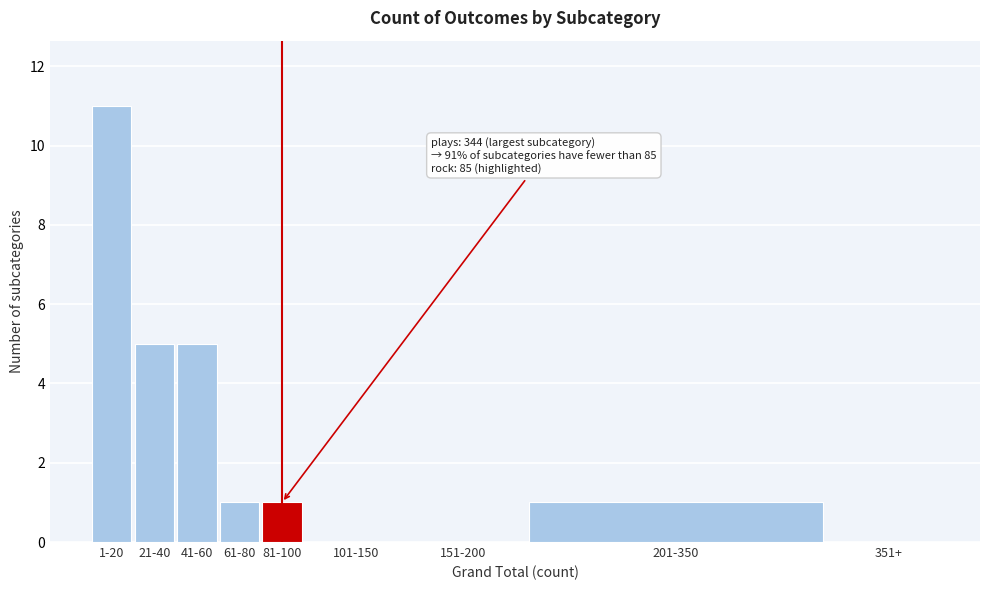

Reading right to left, what are all the values shown in this chart?

351+=0	201-350=1	151-200=0	101-150=0	81-100=1	61-80=1	41-60=5	21-40=5	1-20=11